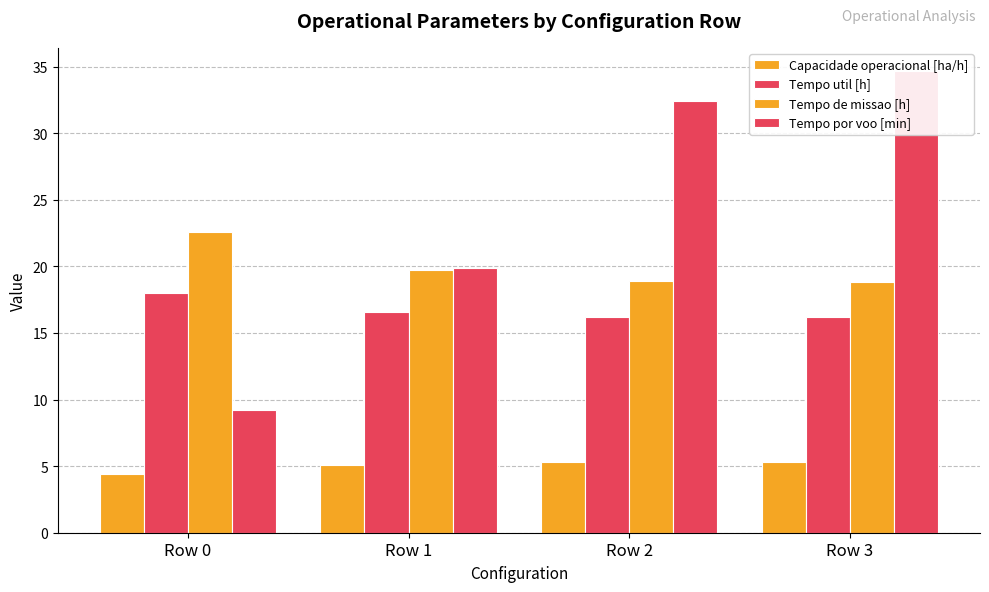

What is the average value of the Capacidade operacional [ha/h] series?

5.0